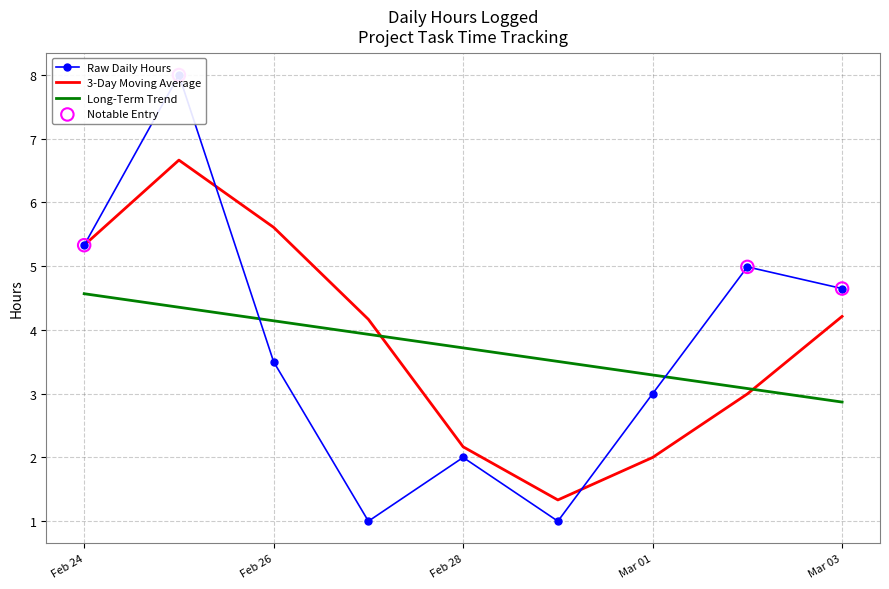

Which series has the largest total across all categories?

3-Day Moving Average